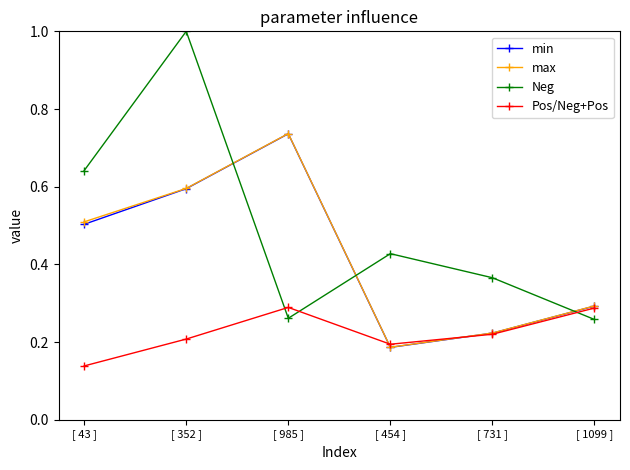

In Neg, how many points are lower than both neighbors (excluding endpoints)?

1